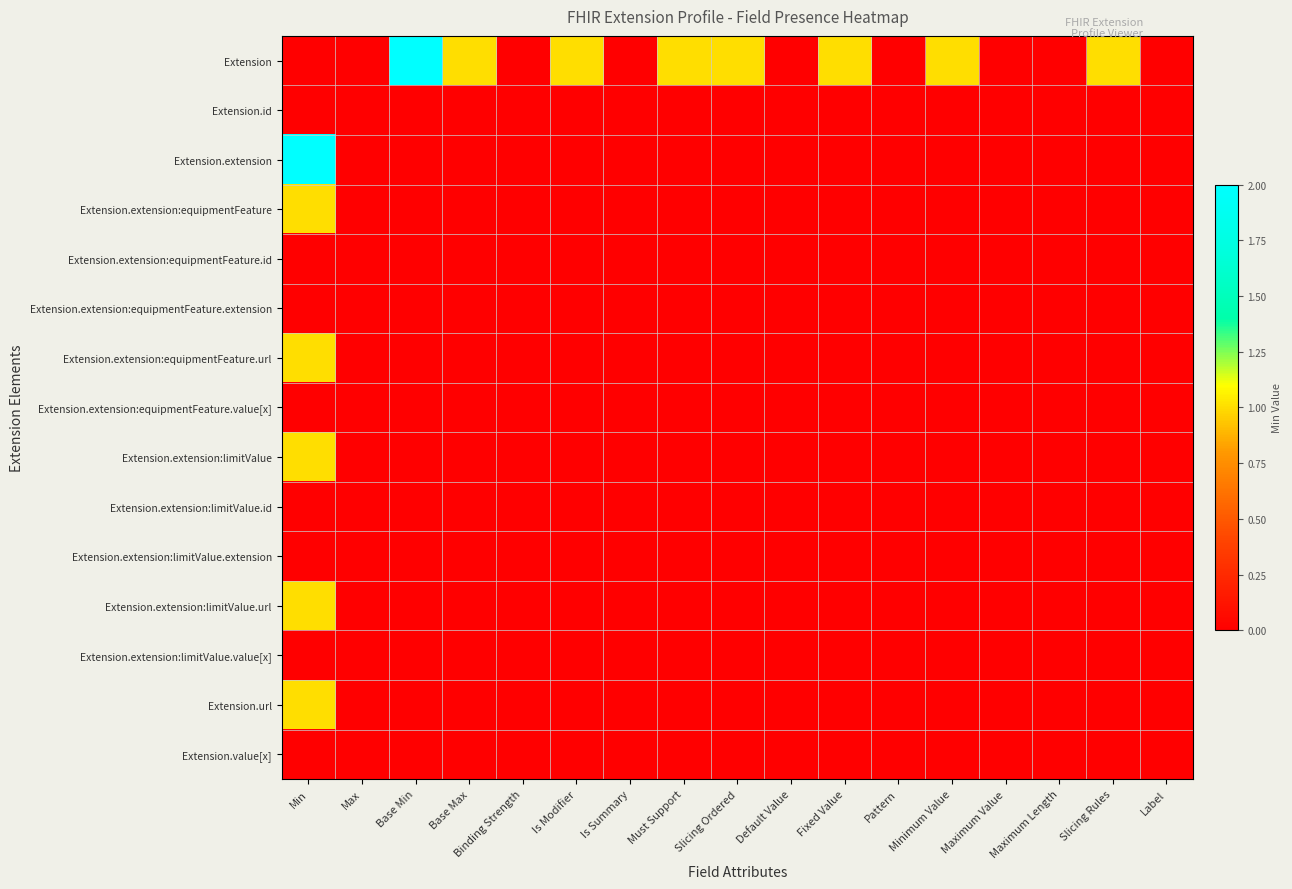

Reading right to left, transcribe all the data shown in this chart.

Extension: Label=0	Slicing Rules=1	Maximum Length=0	Maximum Value=0	Minimum Value=1	Pattern=0	Fixed Value=1	Default Value=0	Slicing Ordered=1	Must Support=1	Is Summary=0	Is Modifier=1	Binding Strength=0	Base Max=1	Base Min=2	Max=0	Min=0
Extension.id: Label=0	Slicing Rules=0	Maximum Length=0	Maximum Value=0	Minimum Value=0	Pattern=0	Fixed Value=0	Default Value=0	Slicing Ordered=0	Must Support=0	Is Summary=0	Is Modifier=0	Binding Strength=0	Base Max=0	Base Min=0	Max=0	Min=0
Extension.extension: Label=0	Slicing Rules=0	Maximum Length=0	Maximum Value=0	Minimum Value=0	Pattern=0	Fixed Value=0	Default Value=0	Slicing Ordered=0	Must Support=0	Is Summary=0	Is Modifier=0	Binding Strength=0	Base Max=0	Base Min=0	Max=0	Min=2
Extension.extension:equipmentFeature: Label=0	Slicing Rules=0	Maximum Length=0	Maximum Value=0	Minimum Value=0	Pattern=0	Fixed Value=0	Default Value=0	Slicing Ordered=0	Must Support=0	Is Summary=0	Is Modifier=0	Binding Strength=0	Base Max=0	Base Min=0	Max=0	Min=1
Extension.extension:equipmentFeature.id: Label=0	Slicing Rules=0	Maximum Length=0	Maximum Value=0	Minimum Value=0	Pattern=0	Fixed Value=0	Default Value=0	Slicing Ordered=0	Must Support=0	Is Summary=0	Is Modifier=0	Binding Strength=0	Base Max=0	Base Min=0	Max=0	Min=0
Extension.extension:equipmentFeature.extension: Label=0	Slicing Rules=0	Maximum Length=0	Maximum Value=0	Minimum Value=0	Pattern=0	Fixed Value=0	Default Value=0	Slicing Ordered=0	Must Support=0	Is Summary=0	Is Modifier=0	Binding Strength=0	Base Max=0	Base Min=0	Max=0	Min=0
Extension.extension:equipmentFeature.url: Label=0	Slicing Rules=0	Maximum Length=0	Maximum Value=0	Minimum Value=0	Pattern=0	Fixed Value=0	Default Value=0	Slicing Ordered=0	Must Support=0	Is Summary=0	Is Modifier=0	Binding Strength=0	Base Max=0	Base Min=0	Max=0	Min=1
Extension.extension:equipmentFeature.value[x]: Label=0	Slicing Rules=0	Maximum Length=0	Maximum Value=0	Minimum Value=0	Pattern=0	Fixed Value=0	Default Value=0	Slicing Ordered=0	Must Support=0	Is Summary=0	Is Modifier=0	Binding Strength=0	Base Max=0	Base Min=0	Max=0	Min=0
Extension.extension:limitValue: Label=0	Slicing Rules=0	Maximum Length=0	Maximum Value=0	Minimum Value=0	Pattern=0	Fixed Value=0	Default Value=0	Slicing Ordered=0	Must Support=0	Is Summary=0	Is Modifier=0	Binding Strength=0	Base Max=0	Base Min=0	Max=0	Min=1
Extension.extension:limitValue.id: Label=0	Slicing Rules=0	Maximum Length=0	Maximum Value=0	Minimum Value=0	Pattern=0	Fixed Value=0	Default Value=0	Slicing Ordered=0	Must Support=0	Is Summary=0	Is Modifier=0	Binding Strength=0	Base Max=0	Base Min=0	Max=0	Min=0
Extension.extension:limitValue.extension: Label=0	Slicing Rules=0	Maximum Length=0	Maximum Value=0	Minimum Value=0	Pattern=0	Fixed Value=0	Default Value=0	Slicing Ordered=0	Must Support=0	Is Summary=0	Is Modifier=0	Binding Strength=0	Base Max=0	Base Min=0	Max=0	Min=0
Extension.extension:limitValue.url: Label=0	Slicing Rules=0	Maximum Length=0	Maximum Value=0	Minimum Value=0	Pattern=0	Fixed Value=0	Default Value=0	Slicing Ordered=0	Must Support=0	Is Summary=0	Is Modifier=0	Binding Strength=0	Base Max=0	Base Min=0	Max=0	Min=1
Extension.extension:limitValue.value[x]: Label=0	Slicing Rules=0	Maximum Length=0	Maximum Value=0	Minimum Value=0	Pattern=0	Fixed Value=0	Default Value=0	Slicing Ordered=0	Must Support=0	Is Summary=0	Is Modifier=0	Binding Strength=0	Base Max=0	Base Min=0	Max=0	Min=0
Extension.url: Label=0	Slicing Rules=0	Maximum Length=0	Maximum Value=0	Minimum Value=0	Pattern=0	Fixed Value=0	Default Value=0	Slicing Ordered=0	Must Support=0	Is Summary=0	Is Modifier=0	Binding Strength=0	Base Max=0	Base Min=0	Max=0	Min=1
Extension.value[x]: Label=0	Slicing Rules=0	Maximum Length=0	Maximum Value=0	Minimum Value=0	Pattern=0	Fixed Value=0	Default Value=0	Slicing Ordered=0	Must Support=0	Is Summary=0	Is Modifier=0	Binding Strength=0	Base Max=0	Base Min=0	Max=0	Min=0